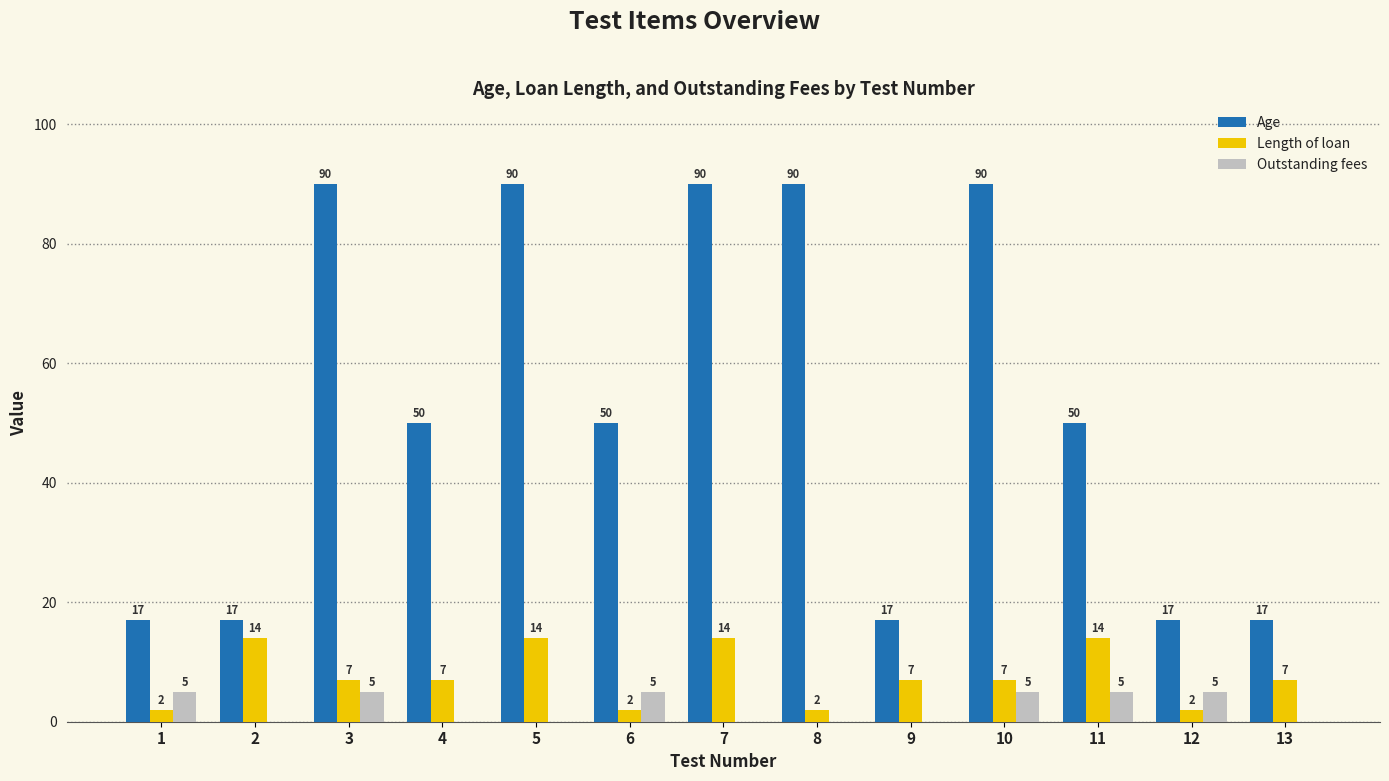

Between 7 and 11, which series saw the biggest shift?

Age